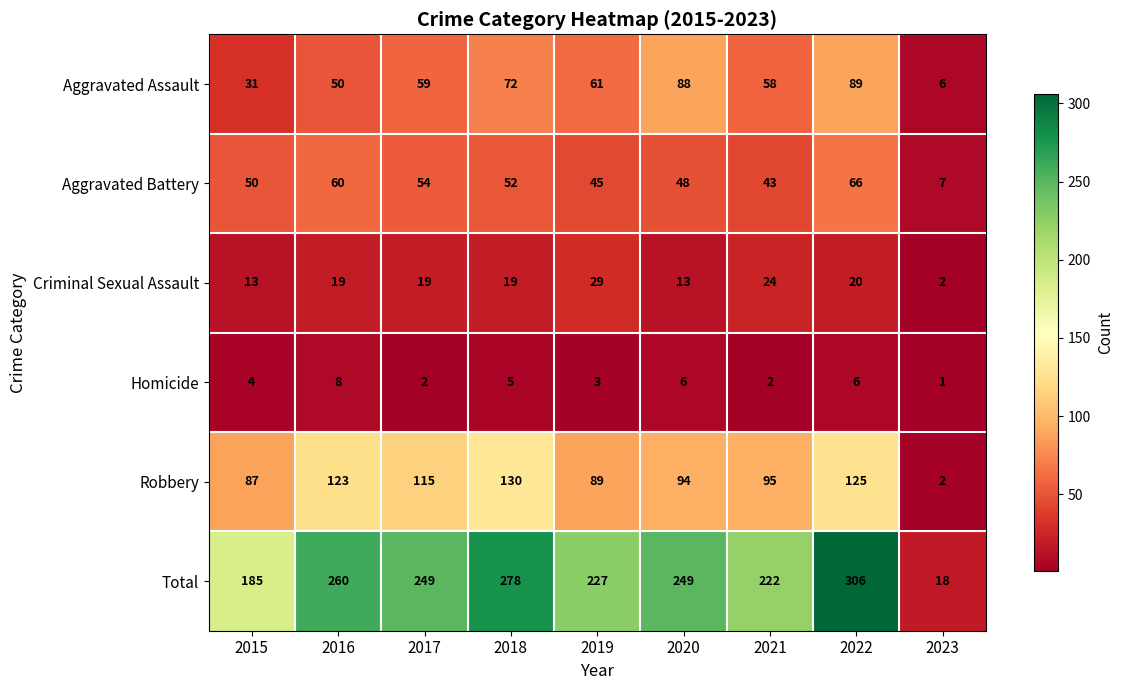

What is the maximum value shown in the chart?

306